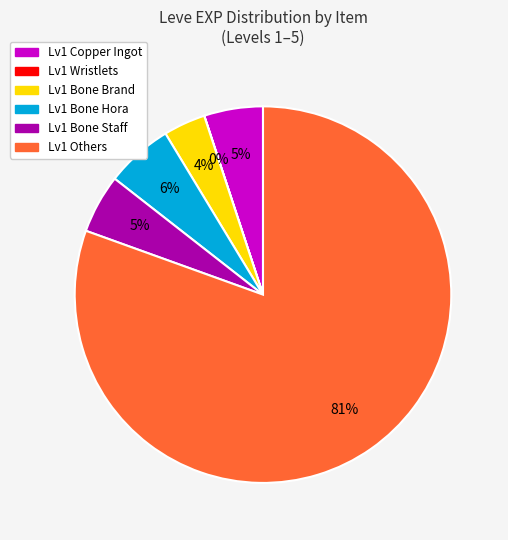

To the nearest percent, what is the average slice percentage?

17%